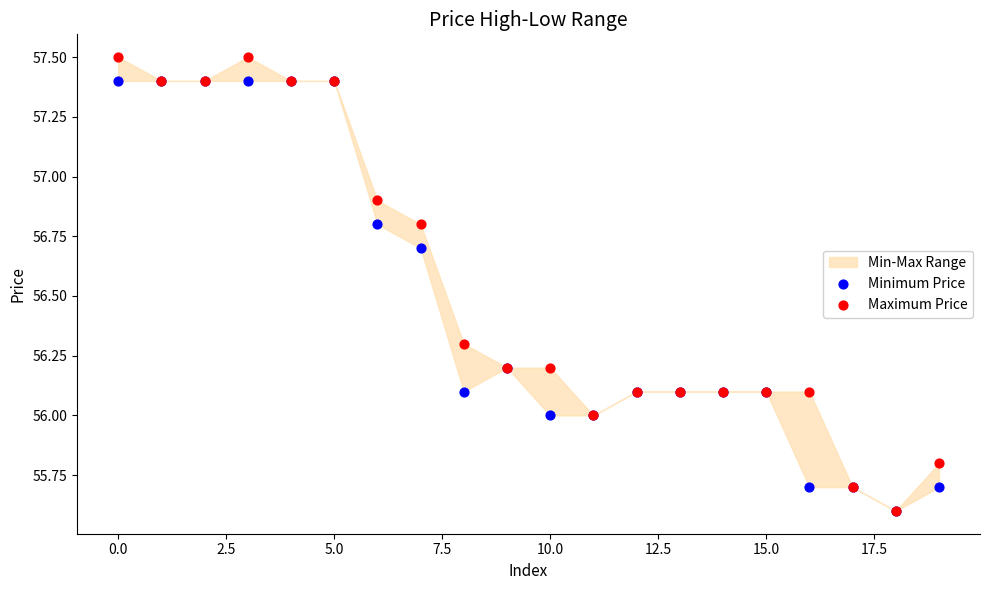

Which series contains the highest Y value?

Maximum Price